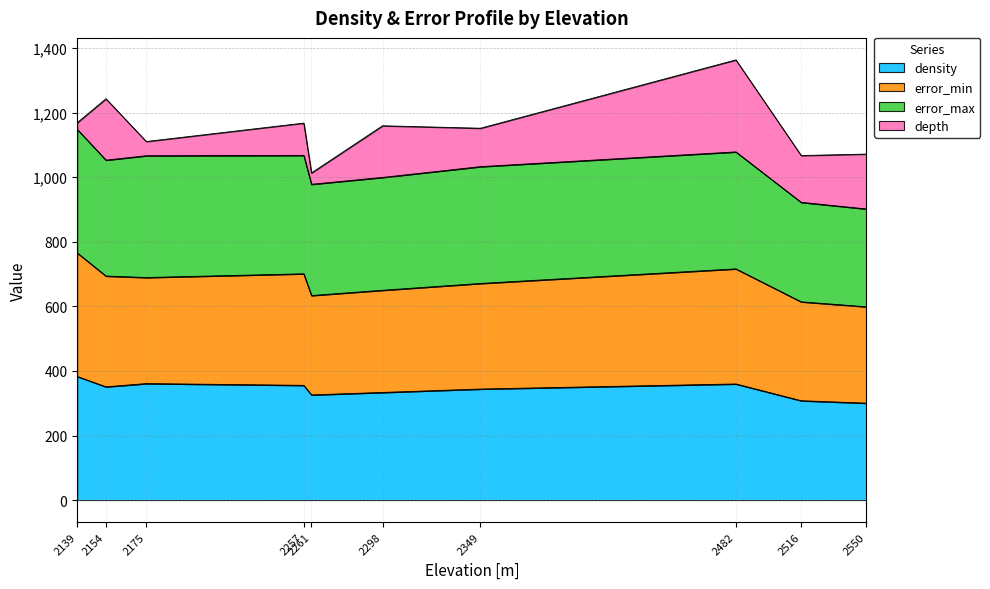

What are all the series names shown in the legend?

density, error_min, error_max, depth